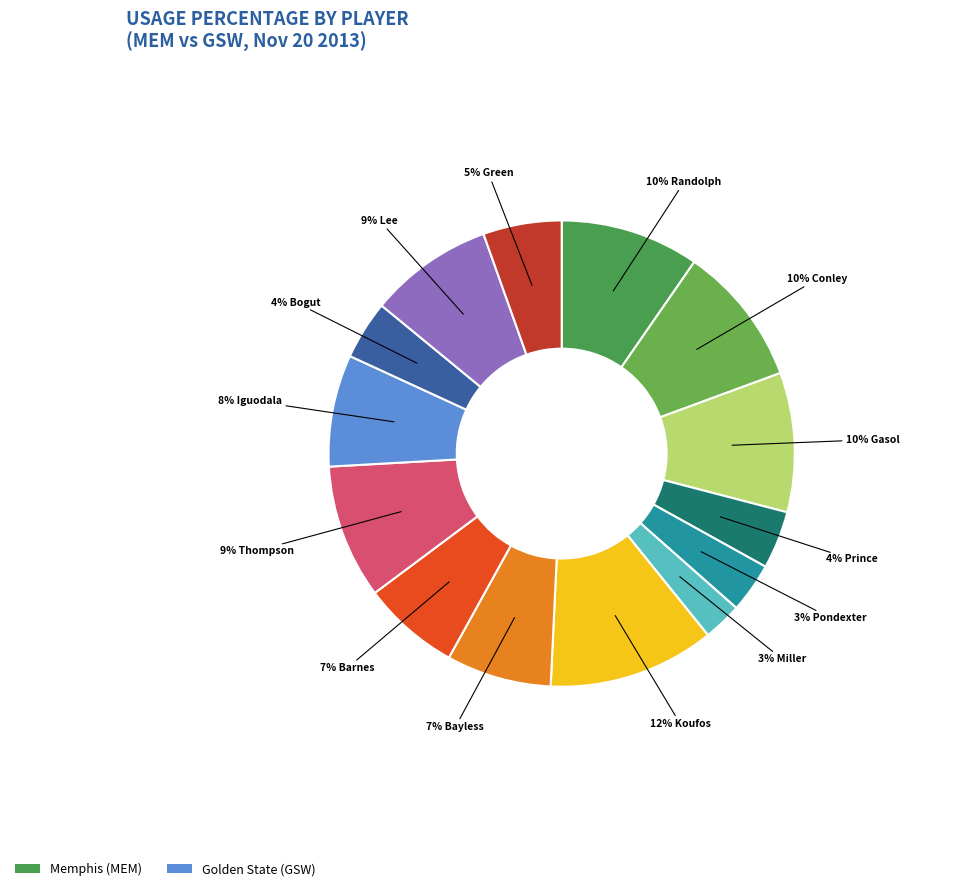

How many segments does this pie chart have?

14